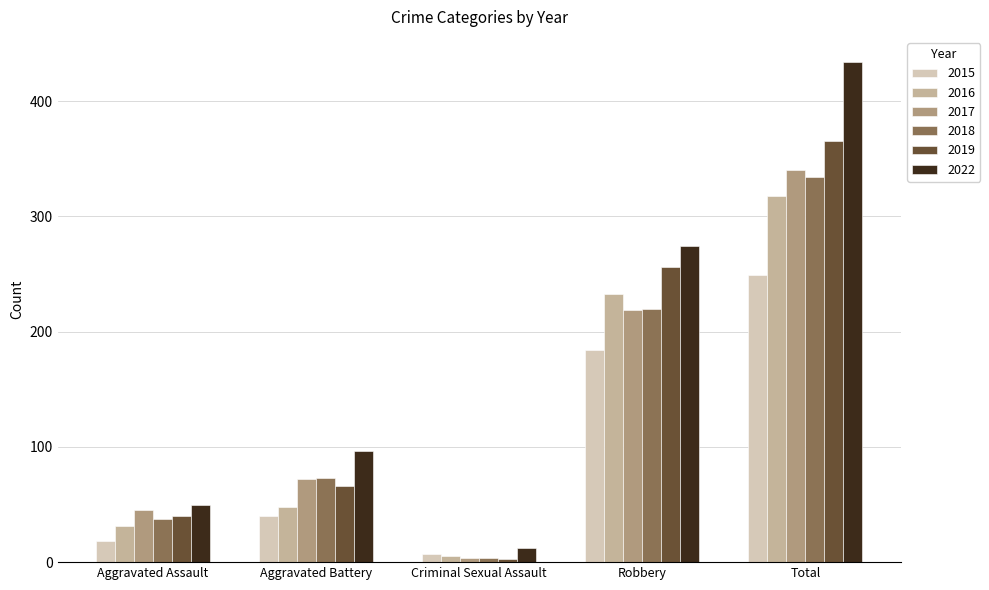

The 2022 series shows 12 at Criminal Sexual Assault. True or false?

True